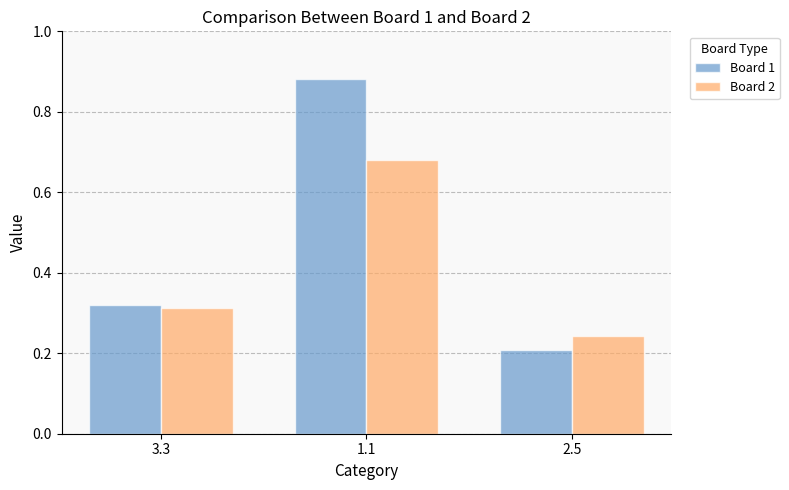

True or false: Board 1 has a value of 0.3 at 2.5.

False